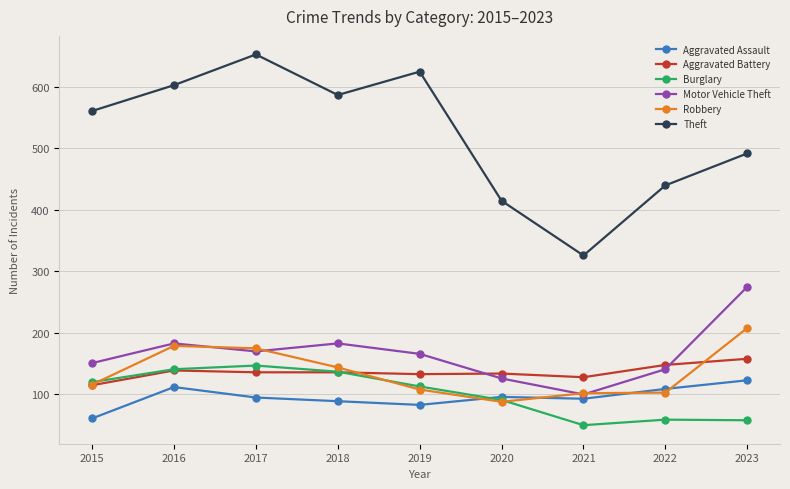

What is the value of the Aggravated Battery point at the 5th from the left?

133